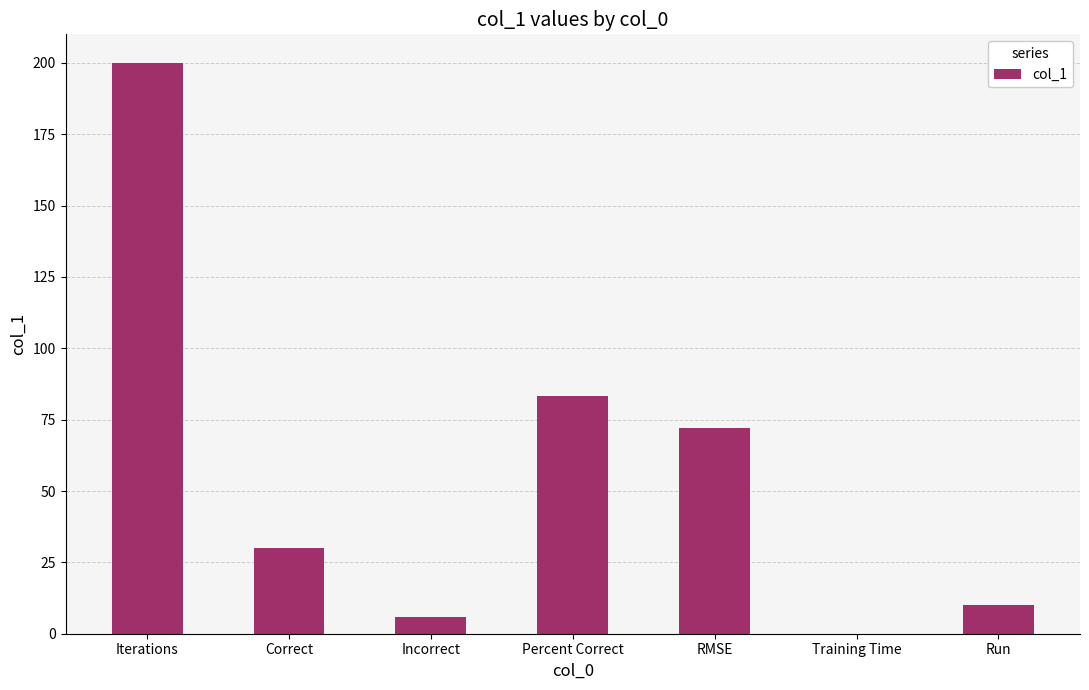

Count the number of data series in this chart.

1